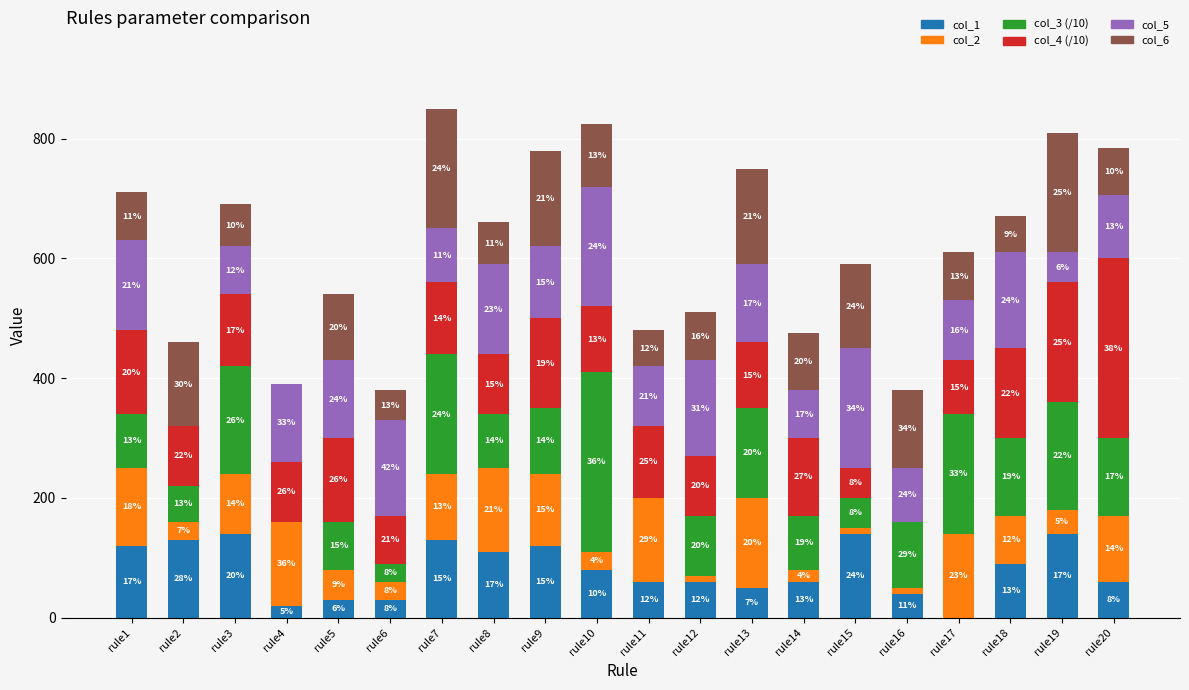

Is it true that col_5 equals 50 at rule14?

False